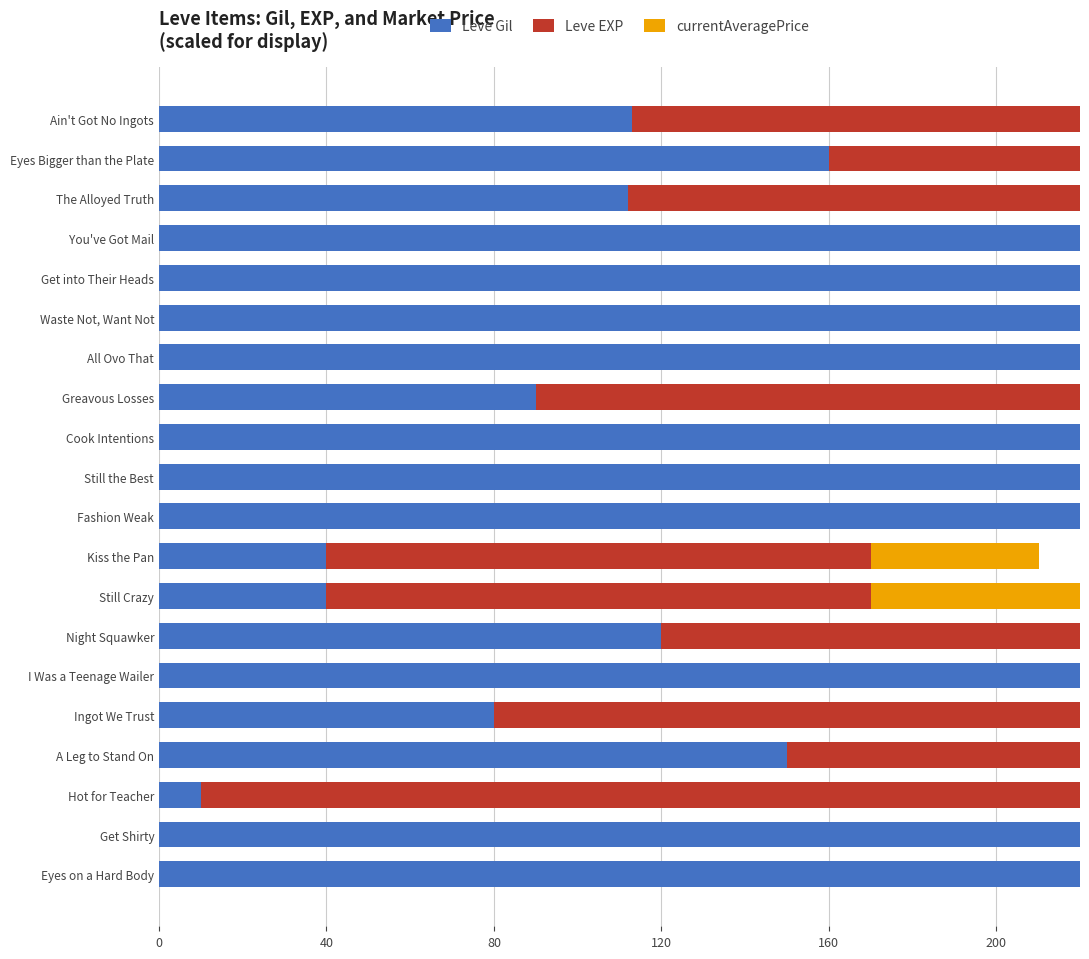

What is the value of the Leve EXP bar at the 17th from the left?

690.0